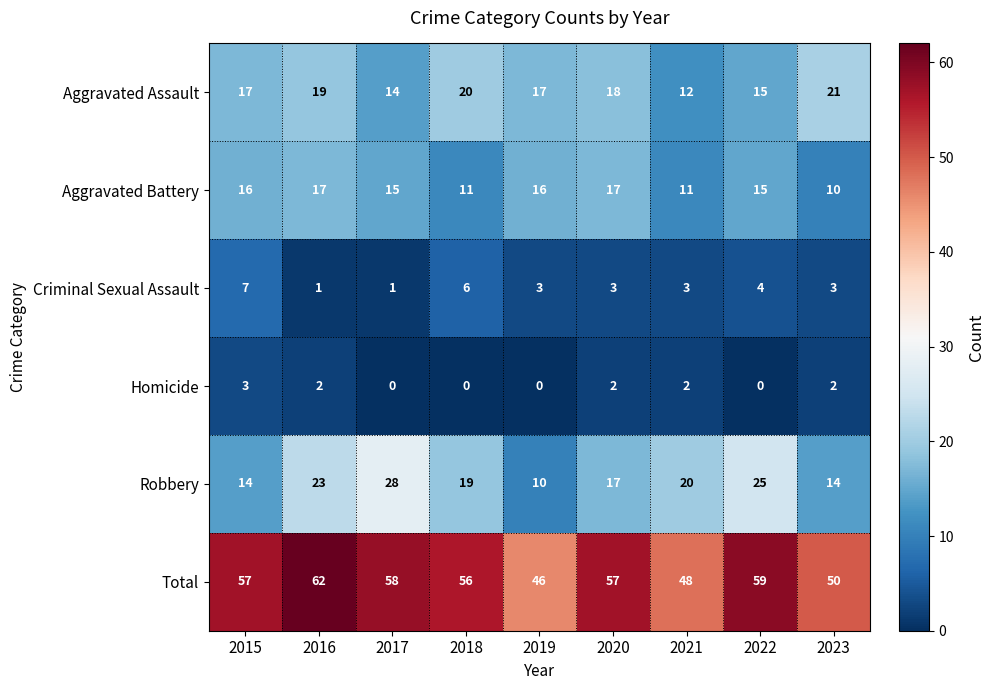

Which series has the largest total across all categories?

Total